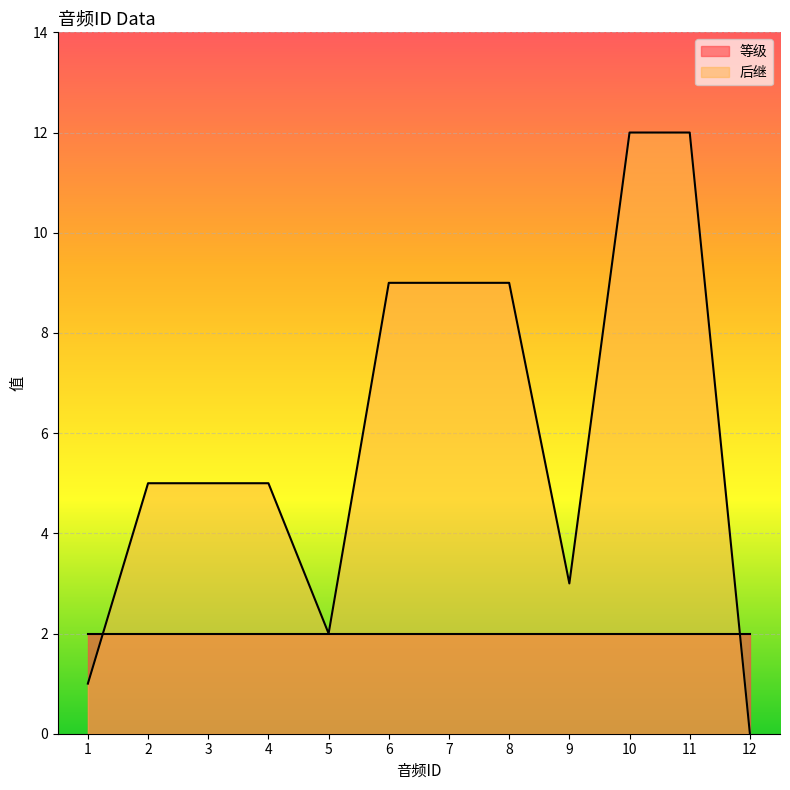

At which label does the data first exceed 5?

6